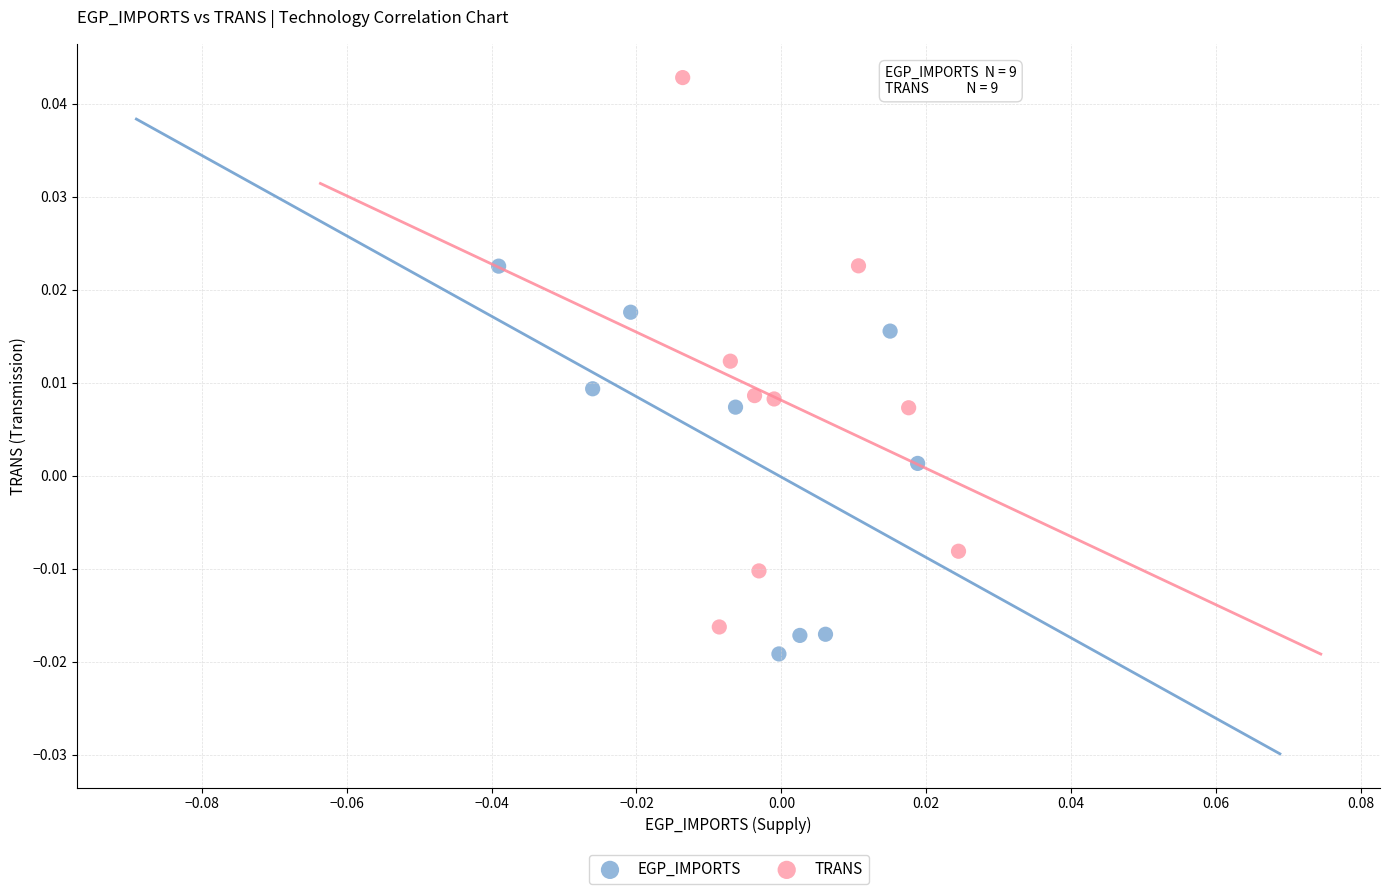

Which series has the widest spread of Y values?

TRANS